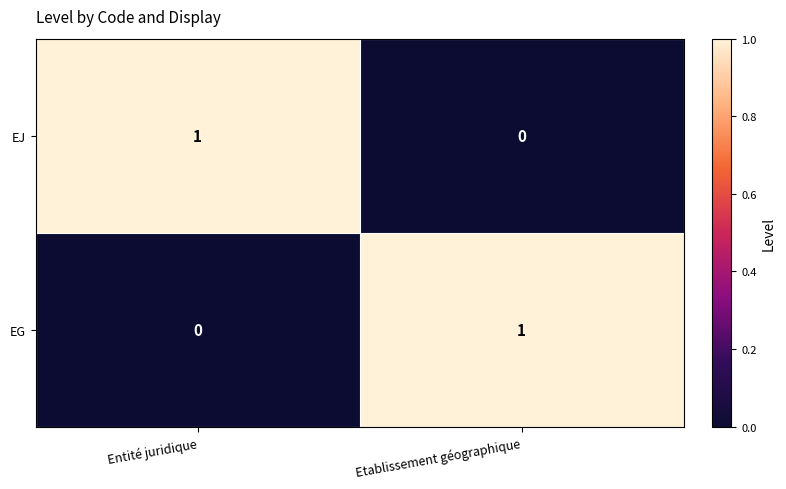

What is the total value across all series at Entité juridique?

1